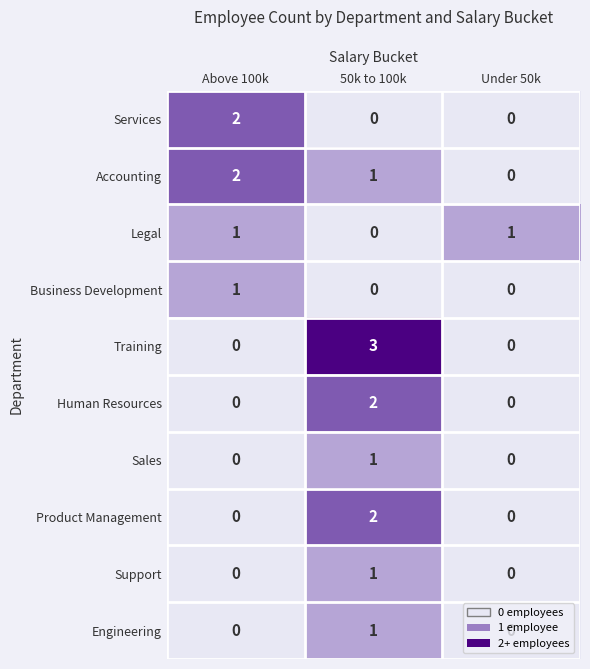

Which category has the highest value across all series?

50k to 100k